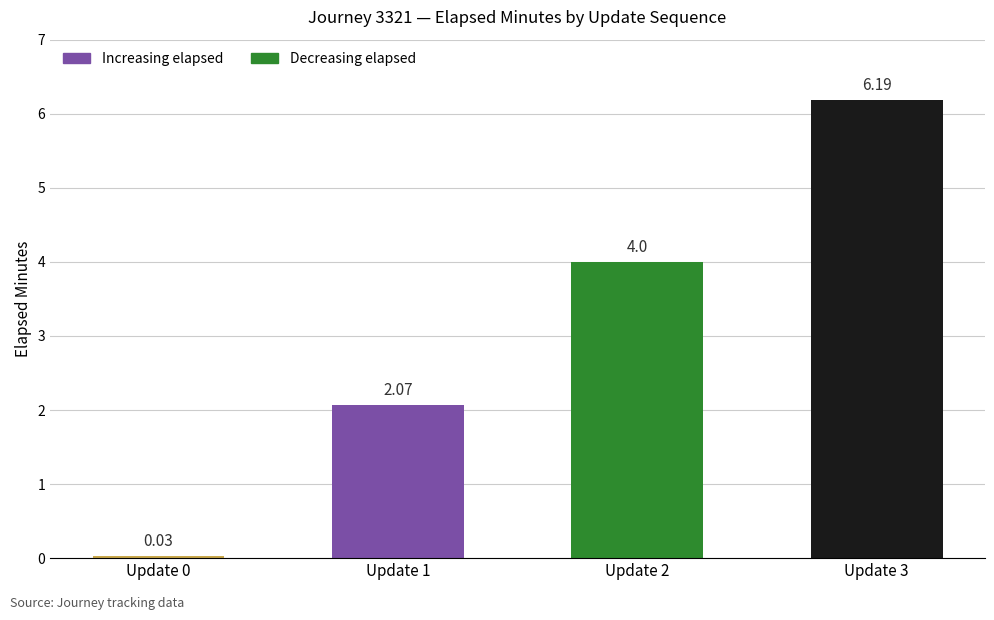

Which has a higher value, Update 2 or Update 1?

Update 2